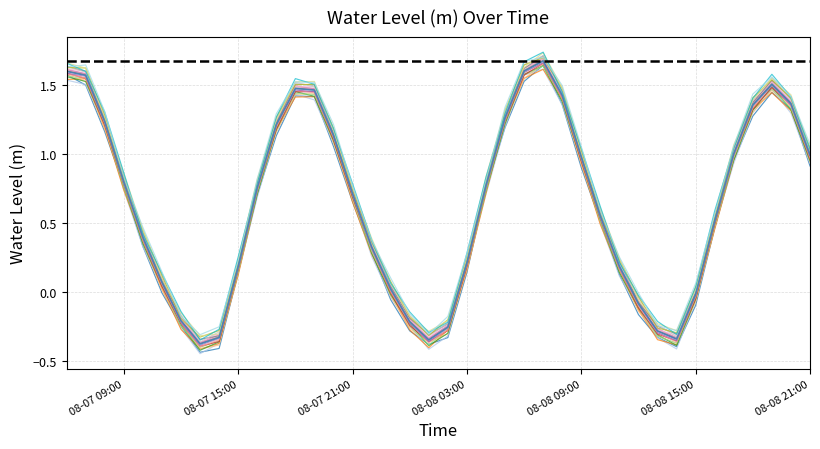

Reading left to right, transcribe all the data shown in this chart.

1.6	1.6	1.2	0.8	0.4	0.1	-0.2	-0.4	-0.3	0.2	0.8	1.2	1.5	1.5	1.1	0.7	0.3	0.0	-0.2	-0.3	-0.3	0.2	0.8	1.3	1.6	1.7	1.4	1.0	0.6	0.2	-0.1	-0.3	-0.3	-0.0	0.5	1.0	1.4	1.5	1.4	1.0